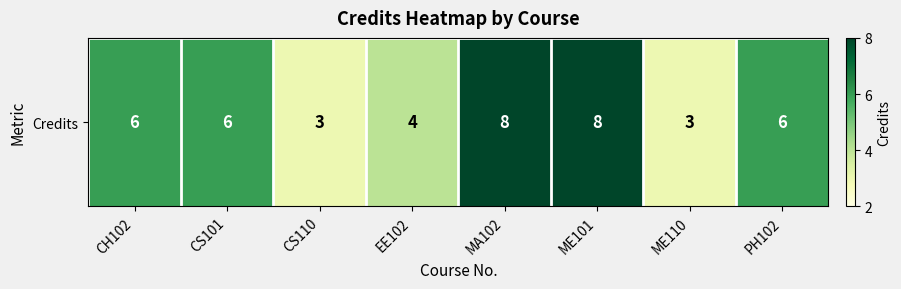

List the labels in order of value, smallest first.

CS110, ME110, EE102, CH102, CS101, PH102, MA102, ME101